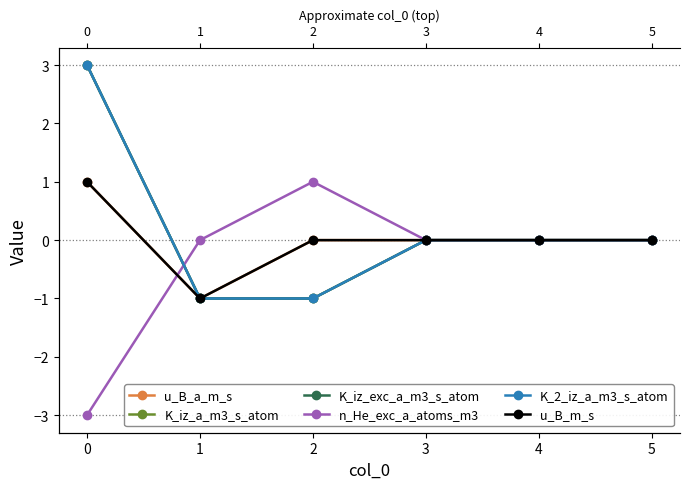

Between 1 and 4, which is larger?

4